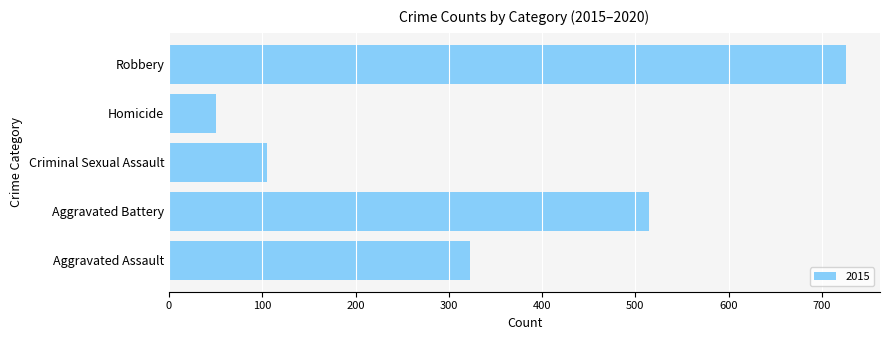

True or false: the data shows 105 at Criminal Sexual Assault.

True